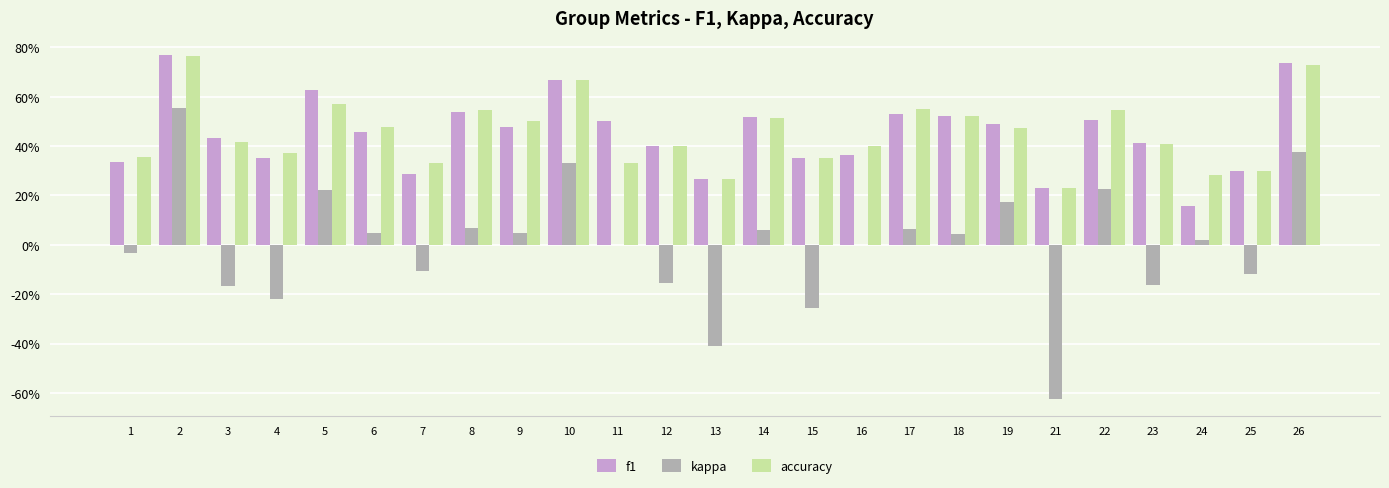

Is the value of f1 at 3 greater than the value of kappa at 7?

Yes